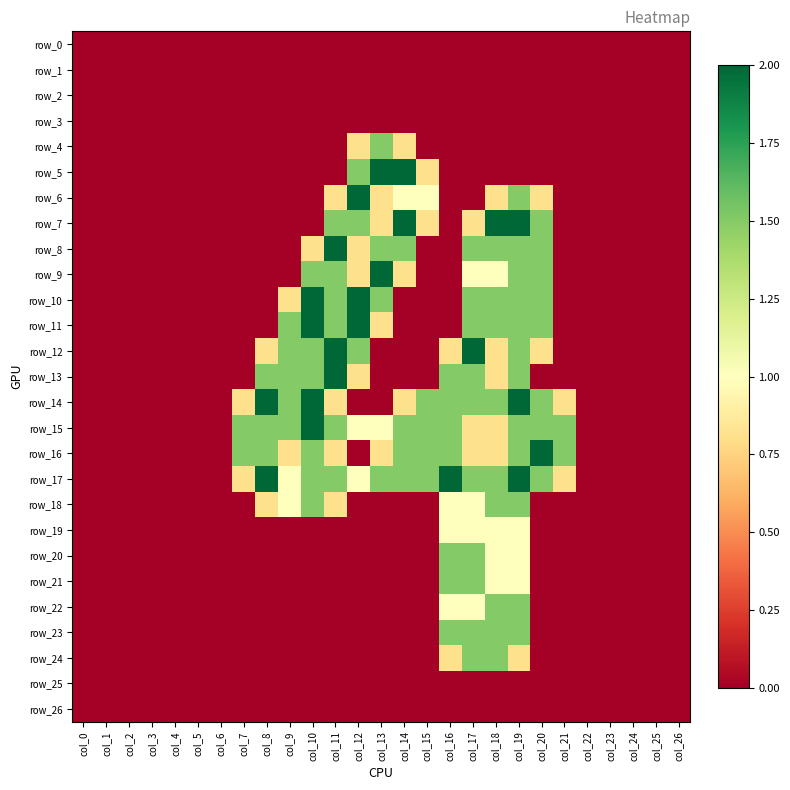

At how many categories does at least one series exceed 1?

15